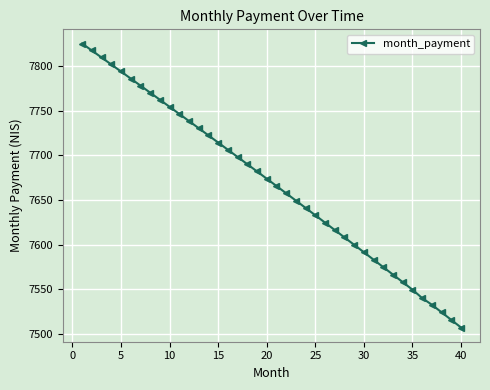

What is the value of the 9th point from the left?

7762.2